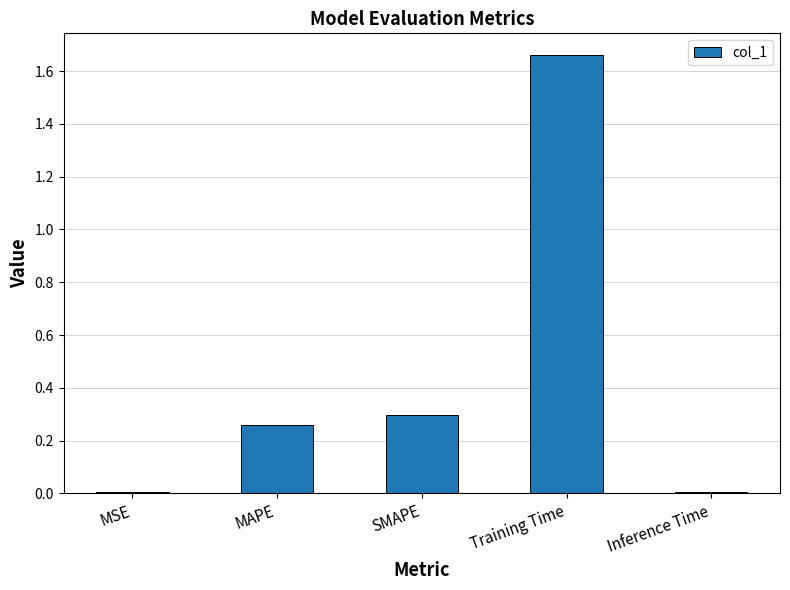

What is the sum of all values?

2.2